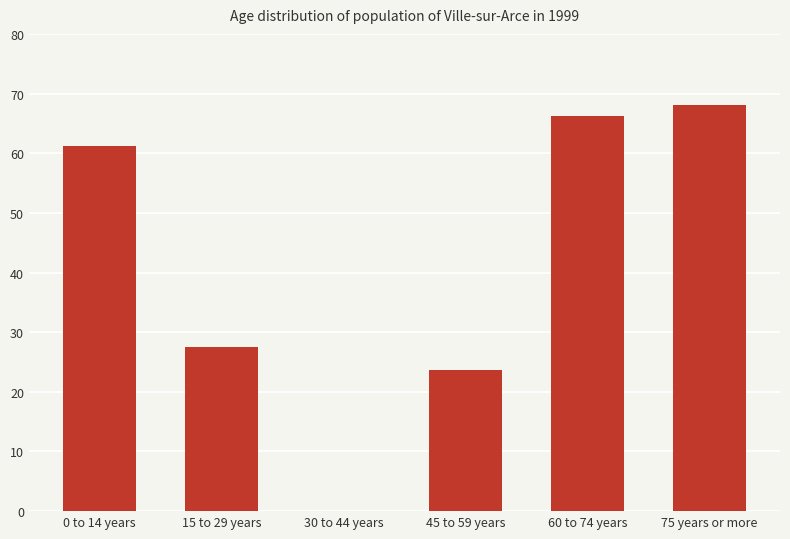

The chart shows a value of 43.7 at 15 to 29 years. True or false?

False